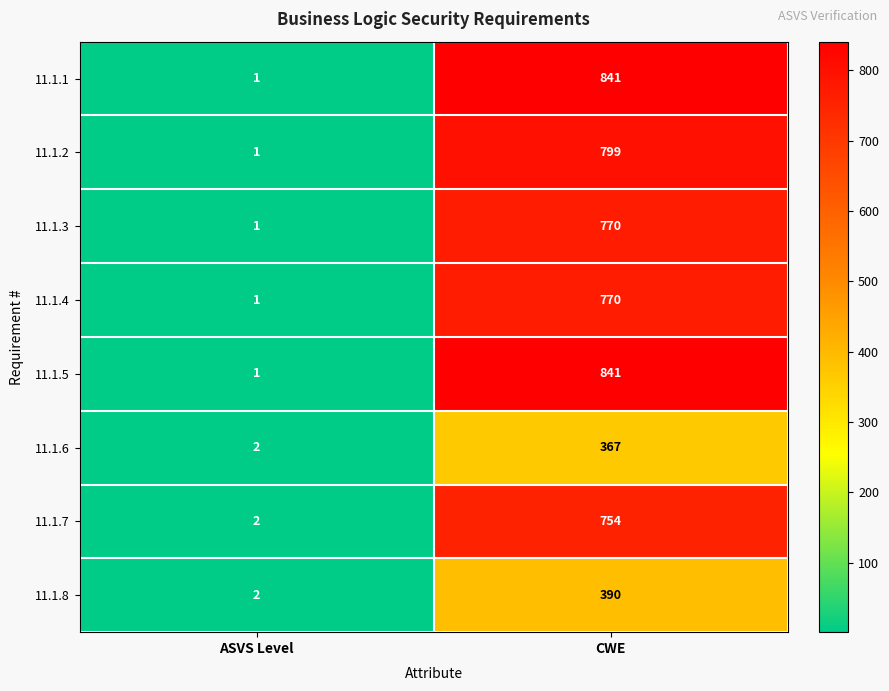

The 11.1.7 series shows 754 at CWE. True or false?

True